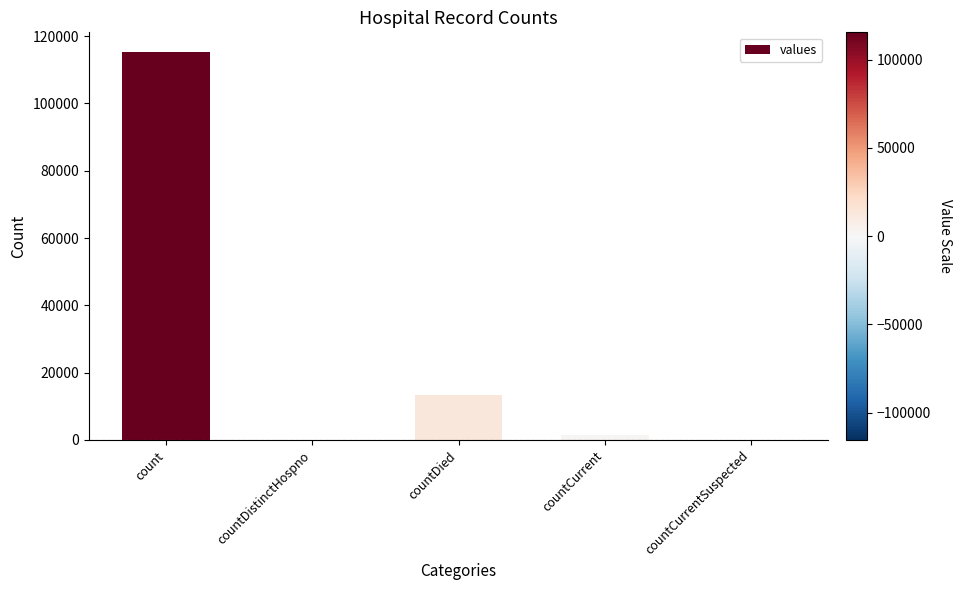

Reading left to right, extract all data points from this chart.

count=115379	countDistinctHospno=0	countDied=13343	countCurrent=1383	countCurrentSuspected=0